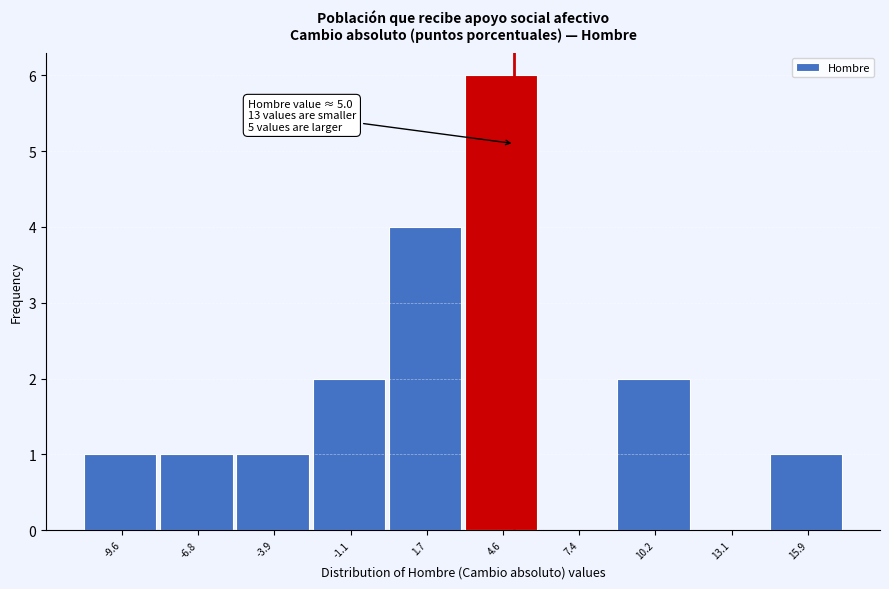

Which range on the x-axis has the tallest bar?

3.0 to 6.0